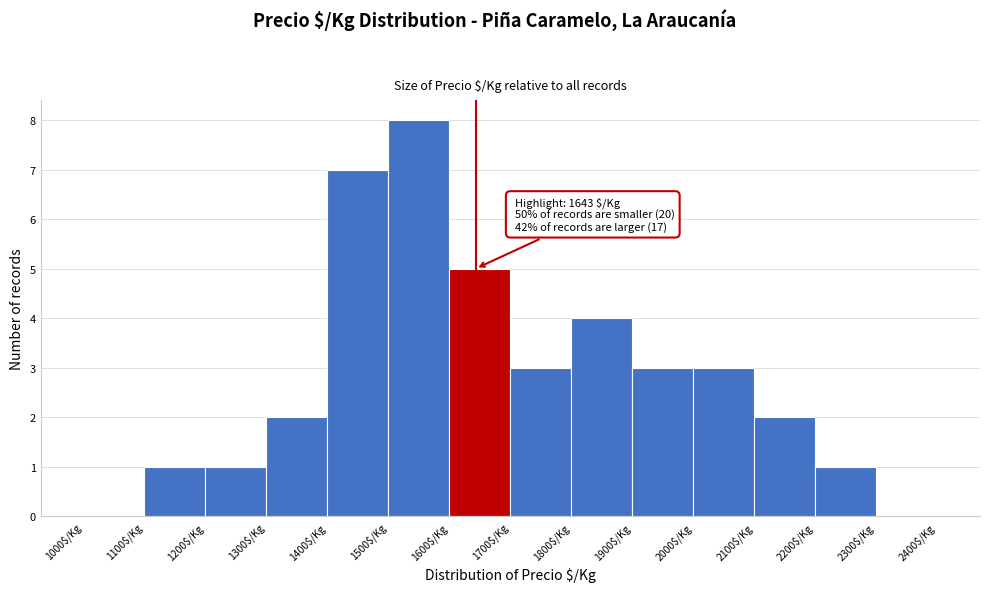

Which range on the x-axis has the tallest bar?

1500 to 1600